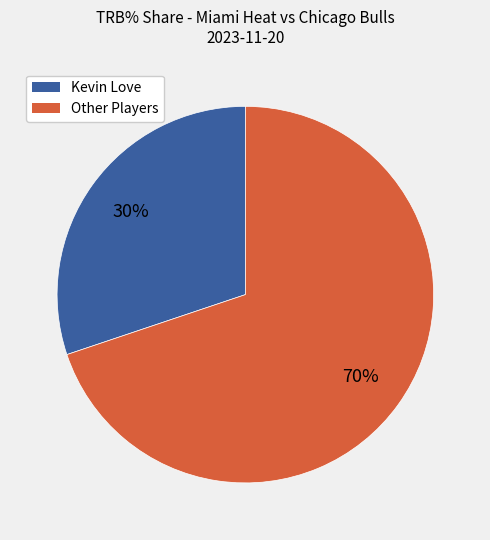

To the nearest percent, what is the average slice percentage?

50%